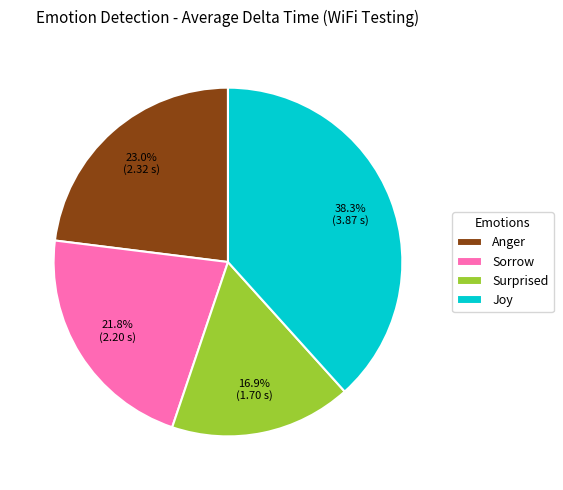

Which has a higher value, Joy or Surprised?

Joy